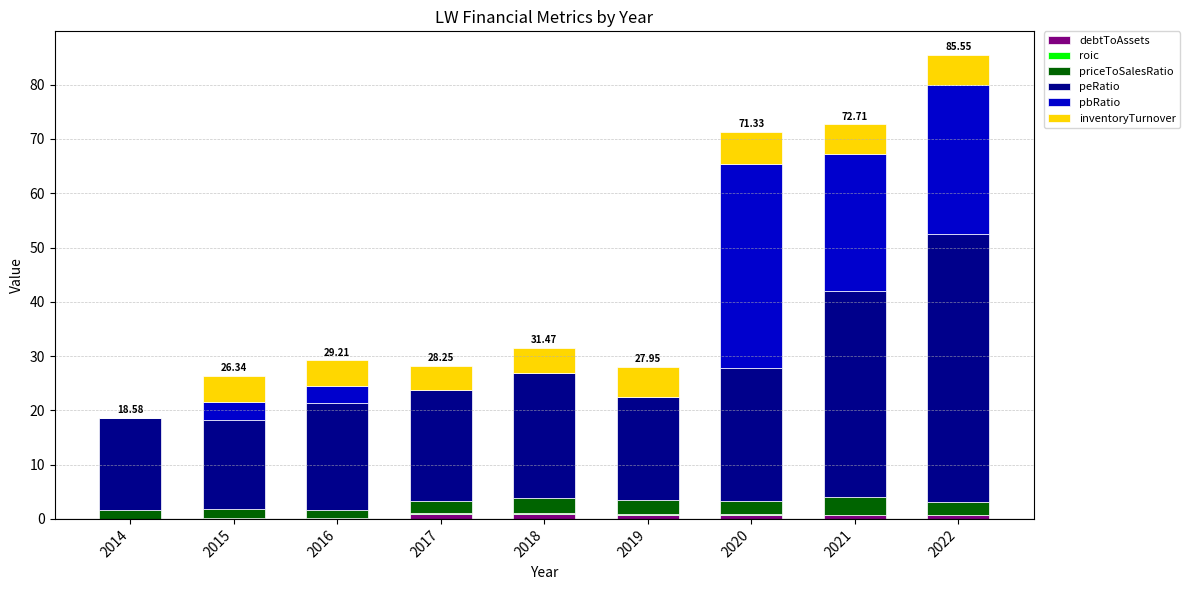

Does the chart contain stacked bars?

Yes